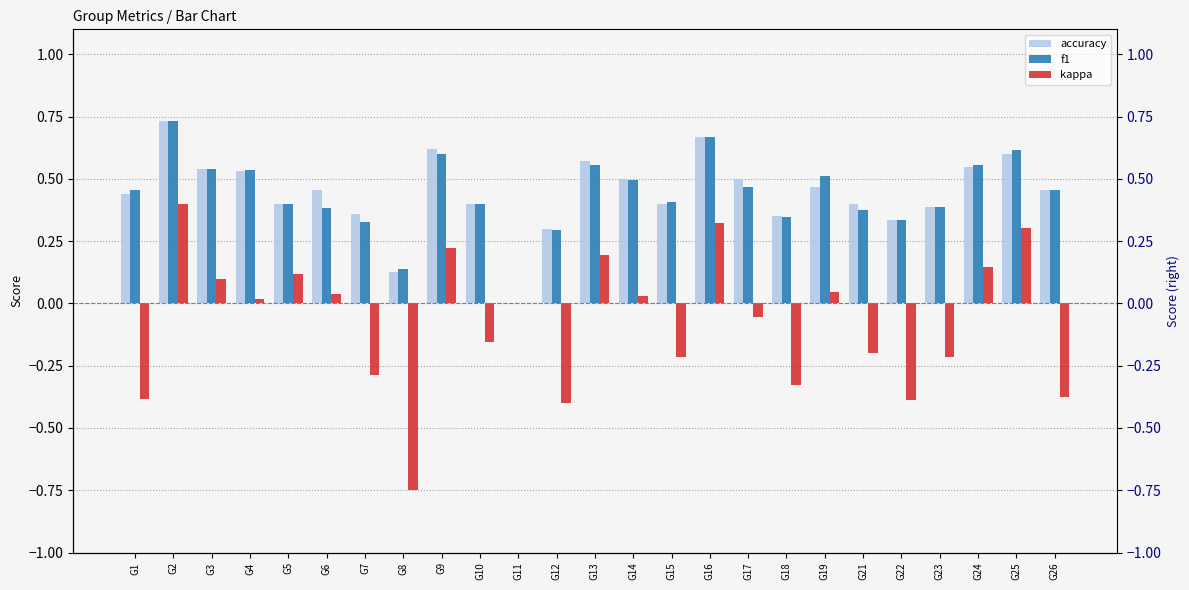

At how many categories does at least one series exceed 0?

24